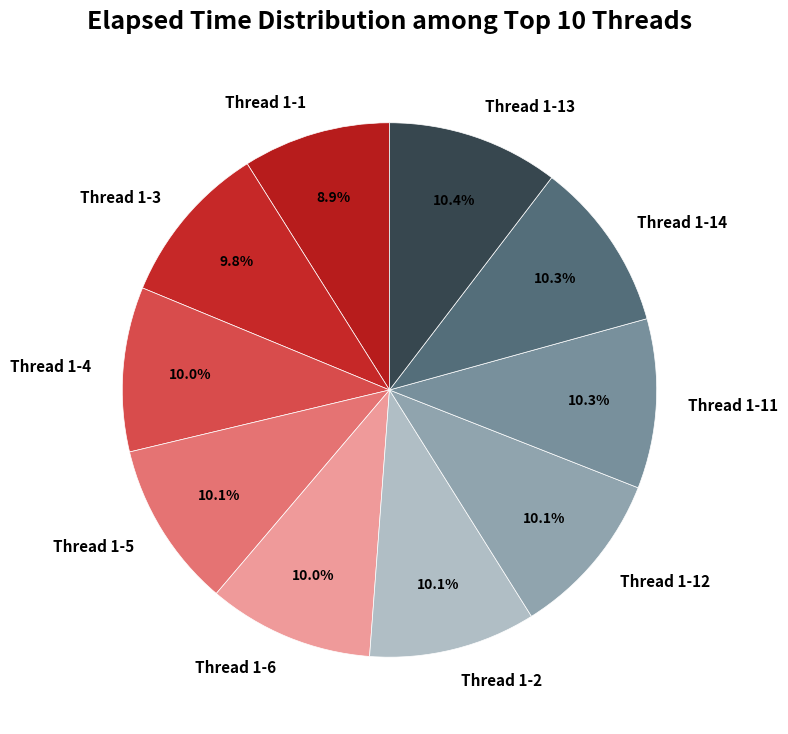

What is the total percentage of Thread 1-4 and Thread 1-1?

18.9%